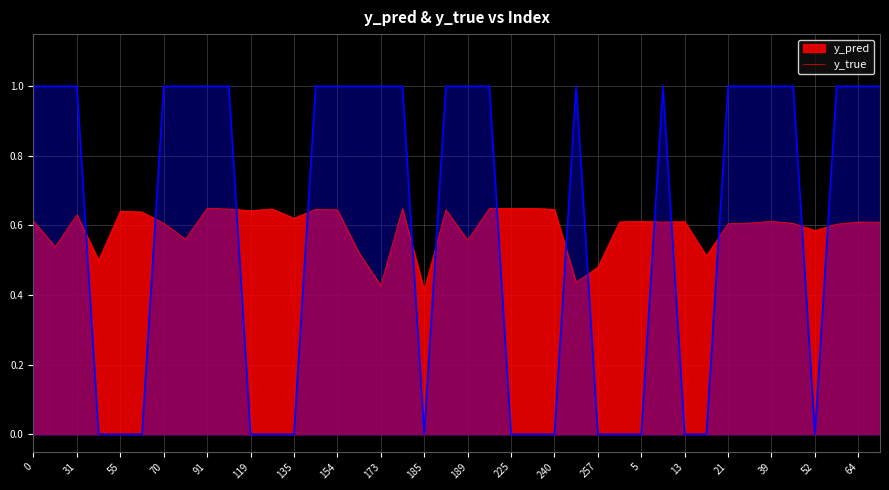

How many lines are shown in the chart?

2